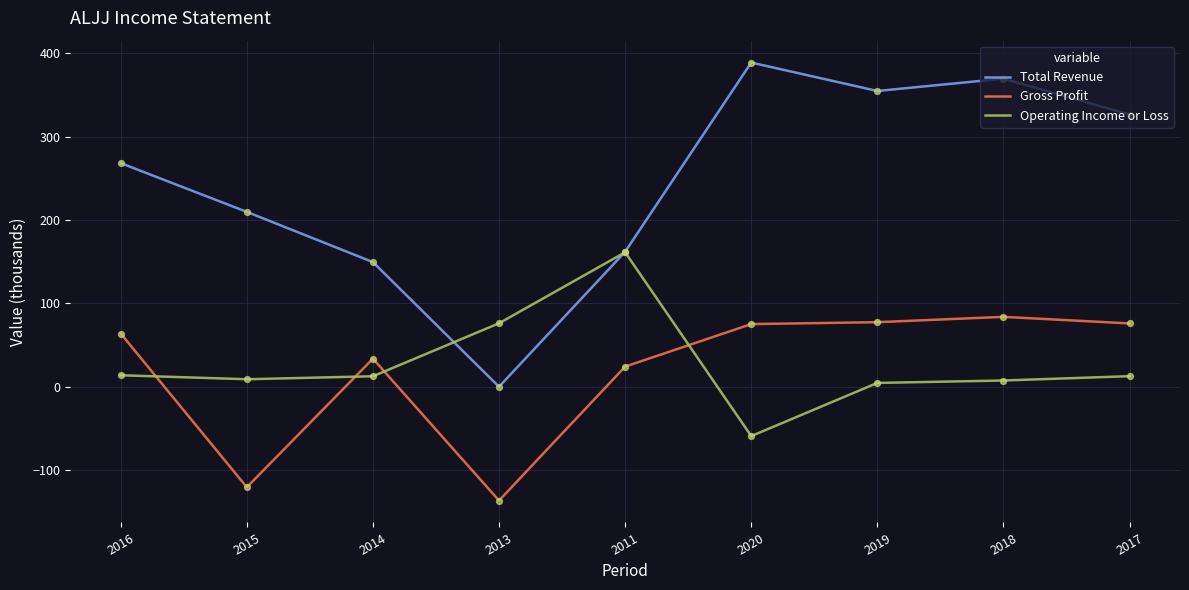

Which series has the largest total across all categories?

Total Revenue